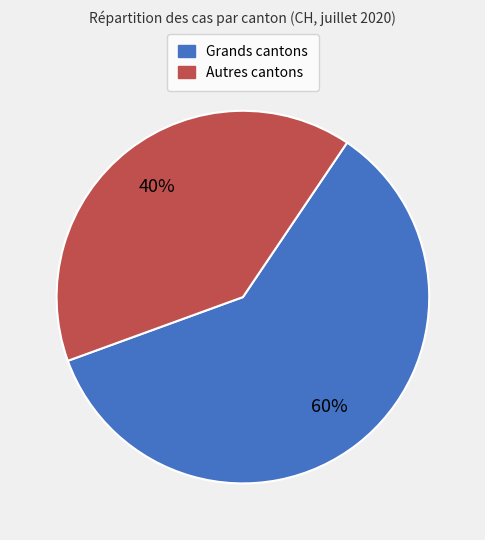

To the nearest percent, what is the average slice percentage?

50%